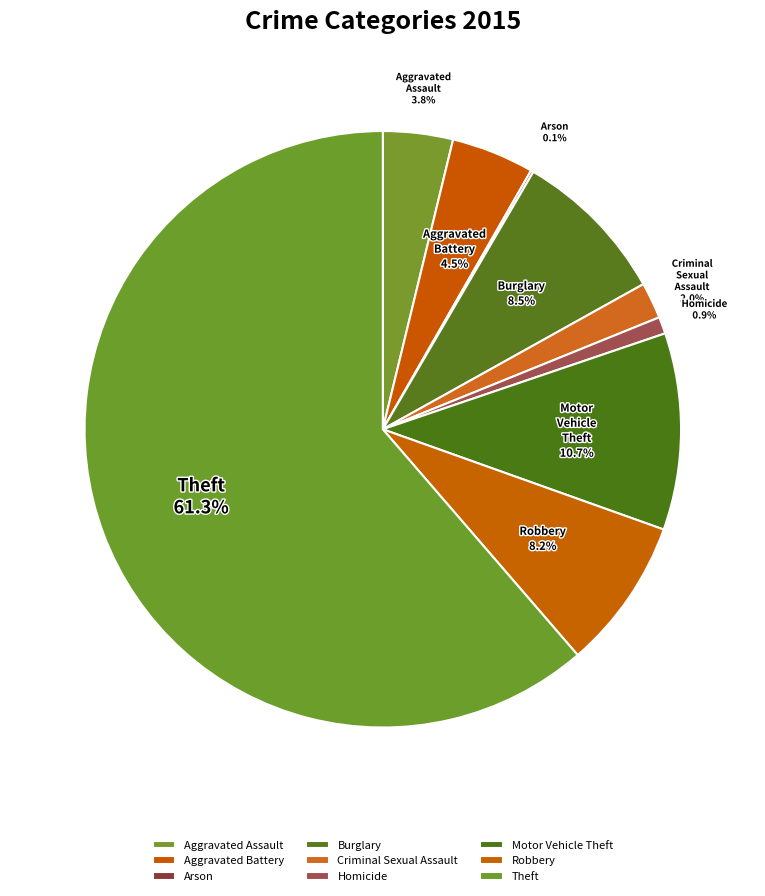

To the nearest percent, what percentage of the pie is Homicide?

1%